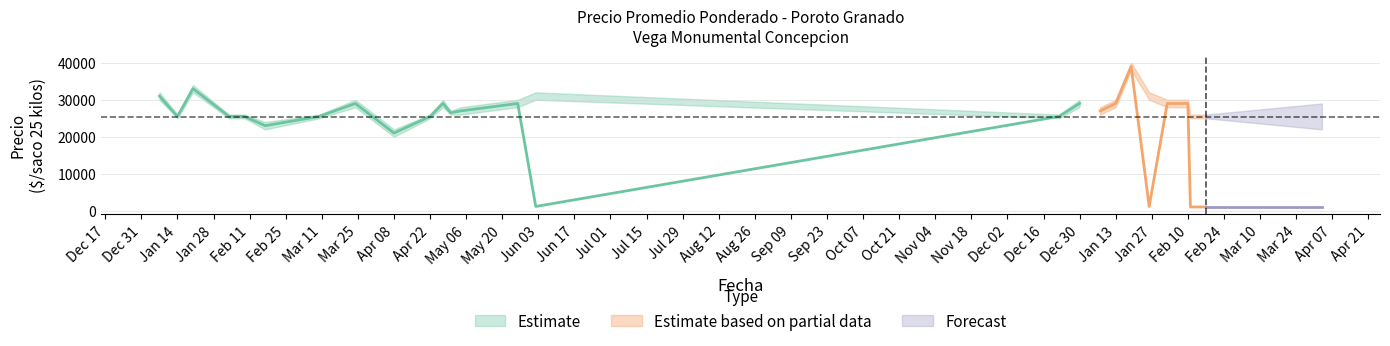

Between 23 and 18, which is larger?

18